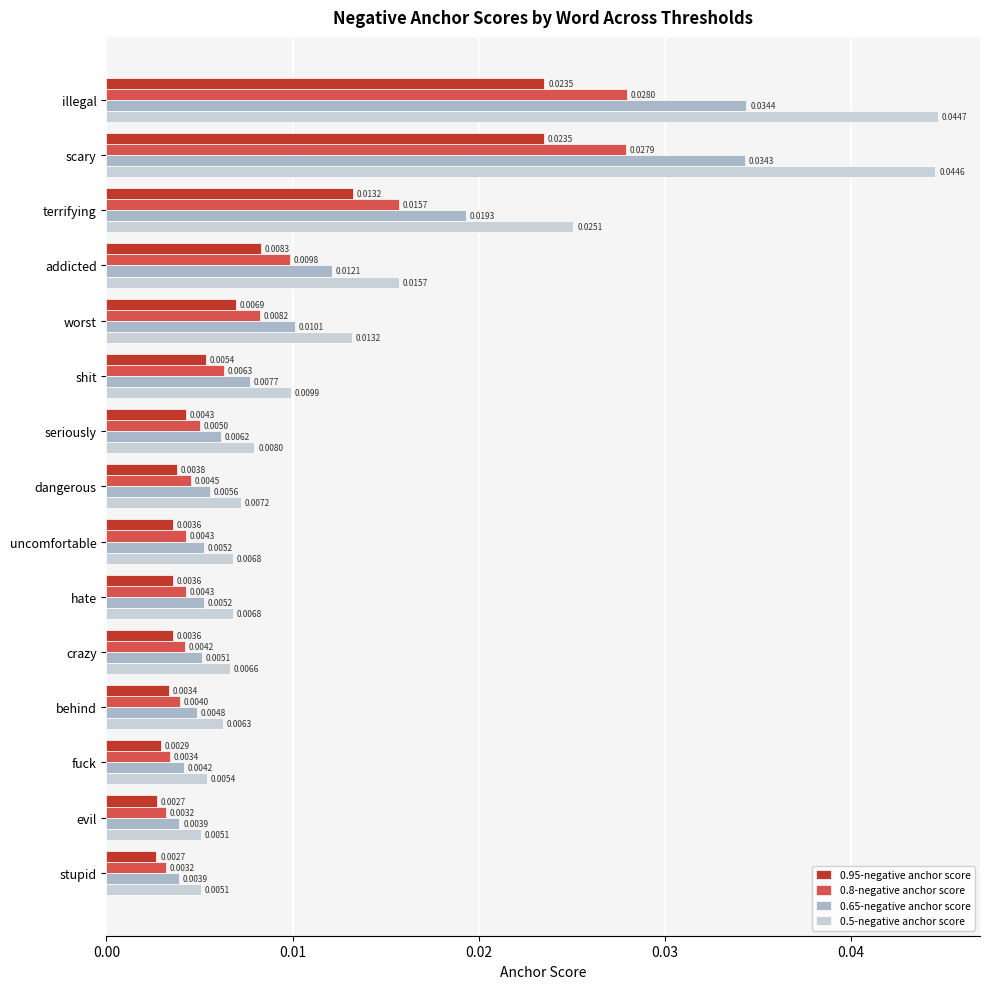

At how many categories does at least one series exceed 0?

15